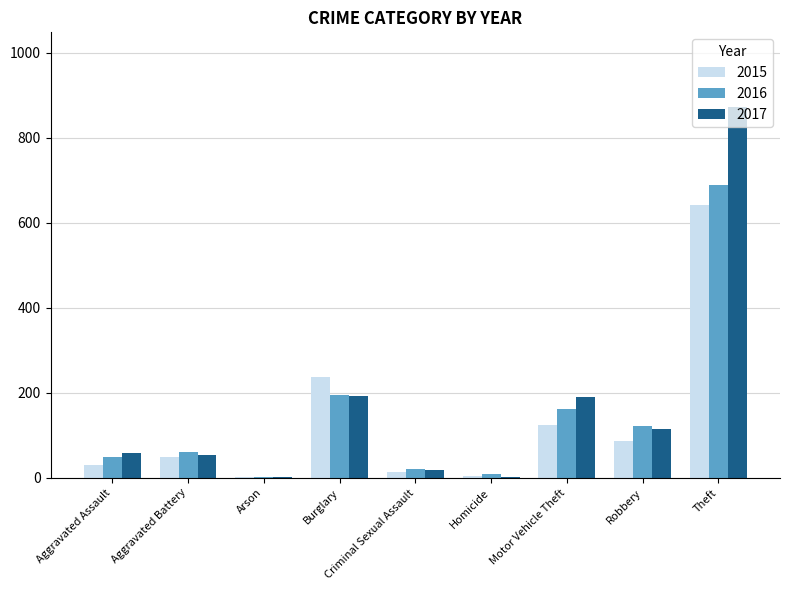

What is the sum of all 2016 values?

1310